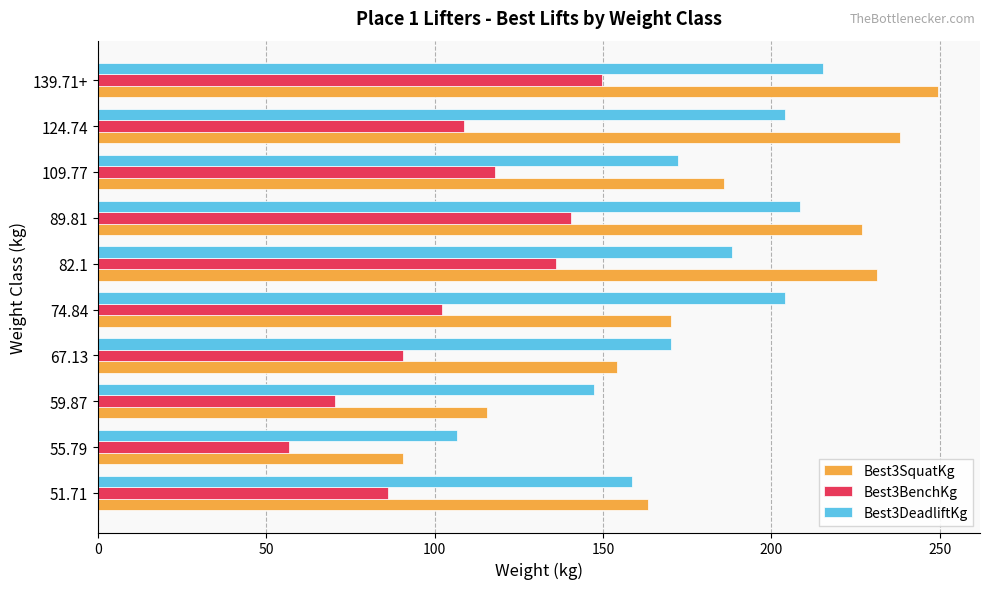

Which category has the highest value across all series?

139.71+